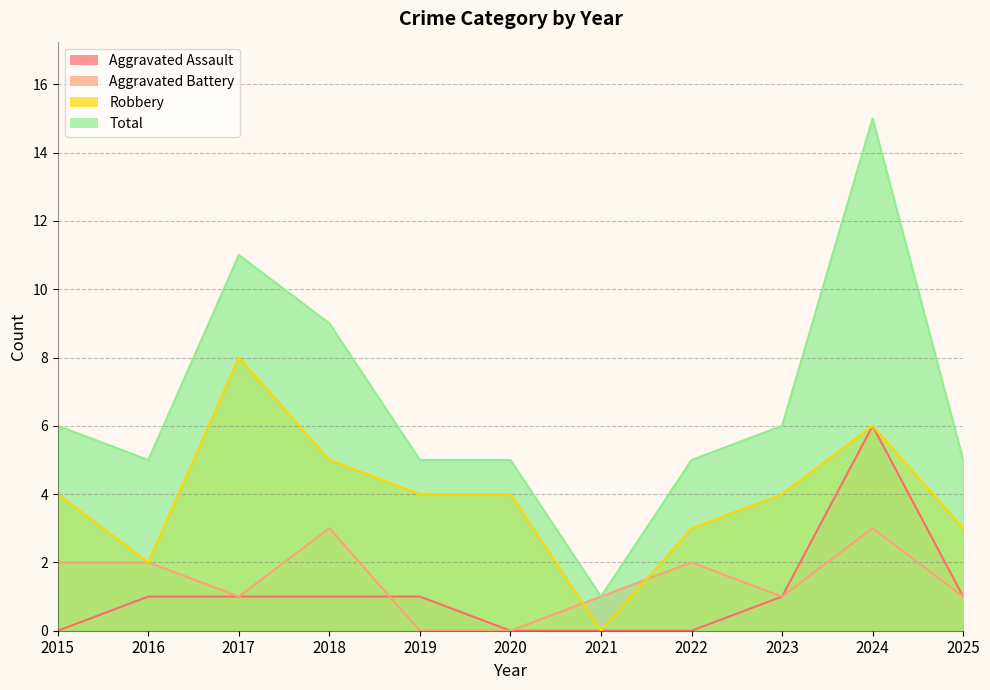

How many lines are shown in the chart?

4